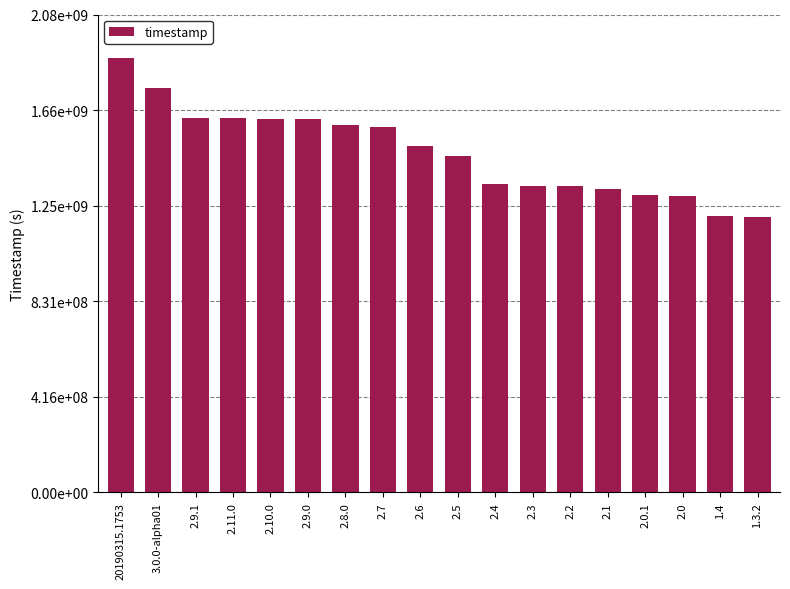

Does the chart contain any negative values?

No